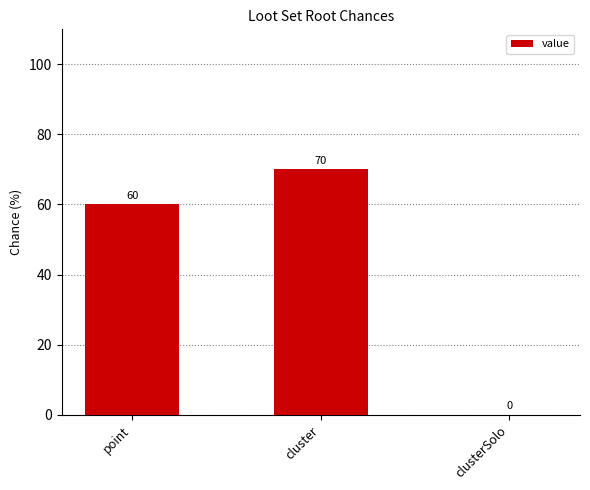

What value does the data have at point, to the nearest 5?

60